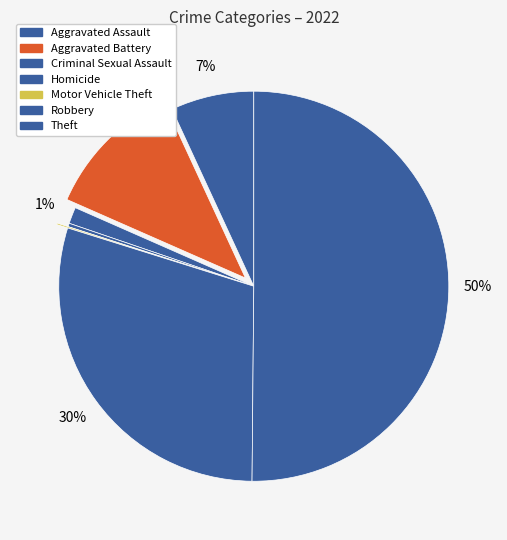

Is it true that Motor Vehicle Theft is 0% of the pie?

True